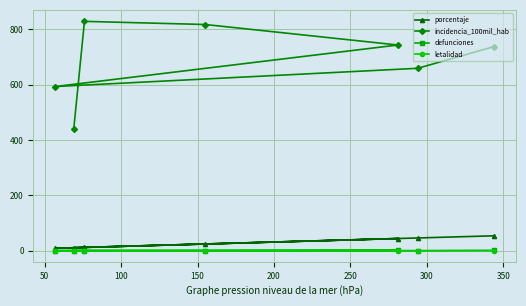

What is the sum of all letalidad values?

0.6